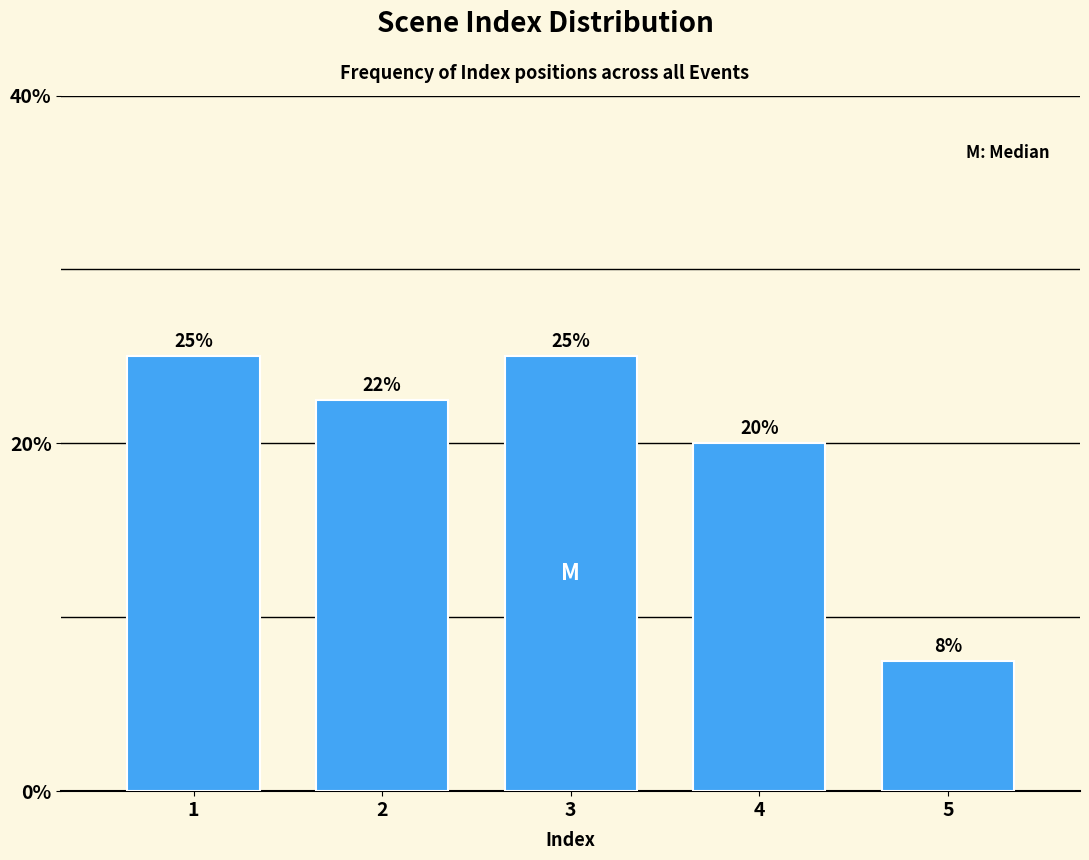

What is the change in value from 3 to 4?

-5.0